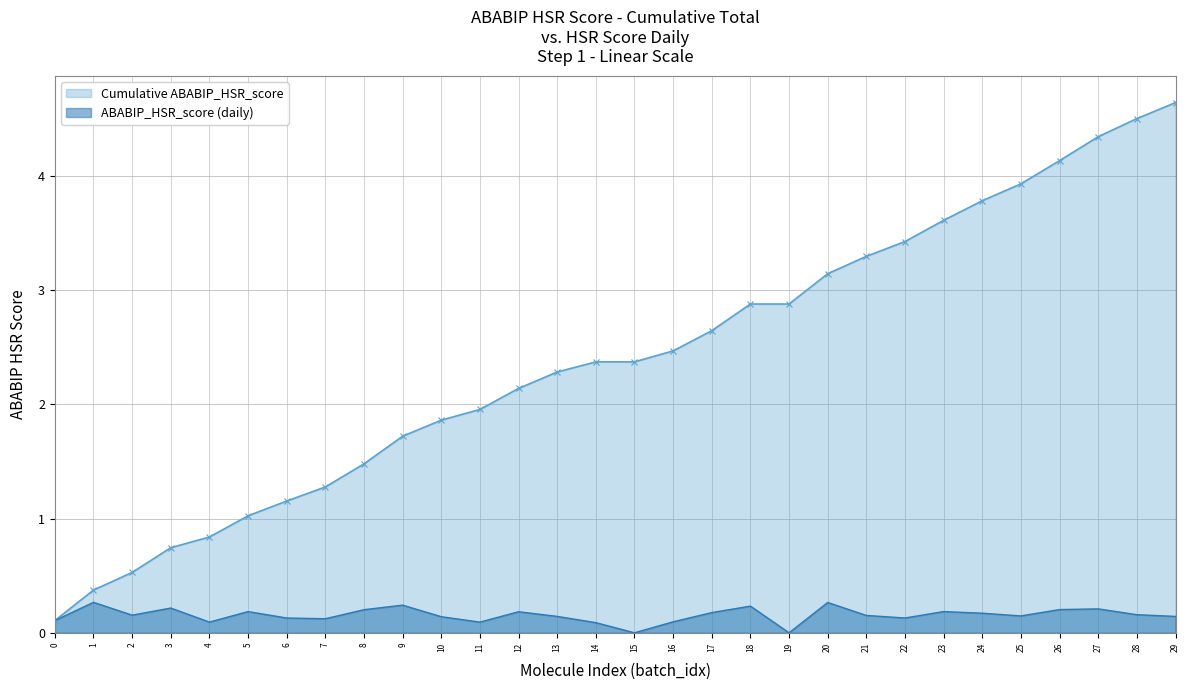

What are all the series names shown in the legend?

Cumulative ABABIP_HSR_score, ABABIP_HSR_score (daily)